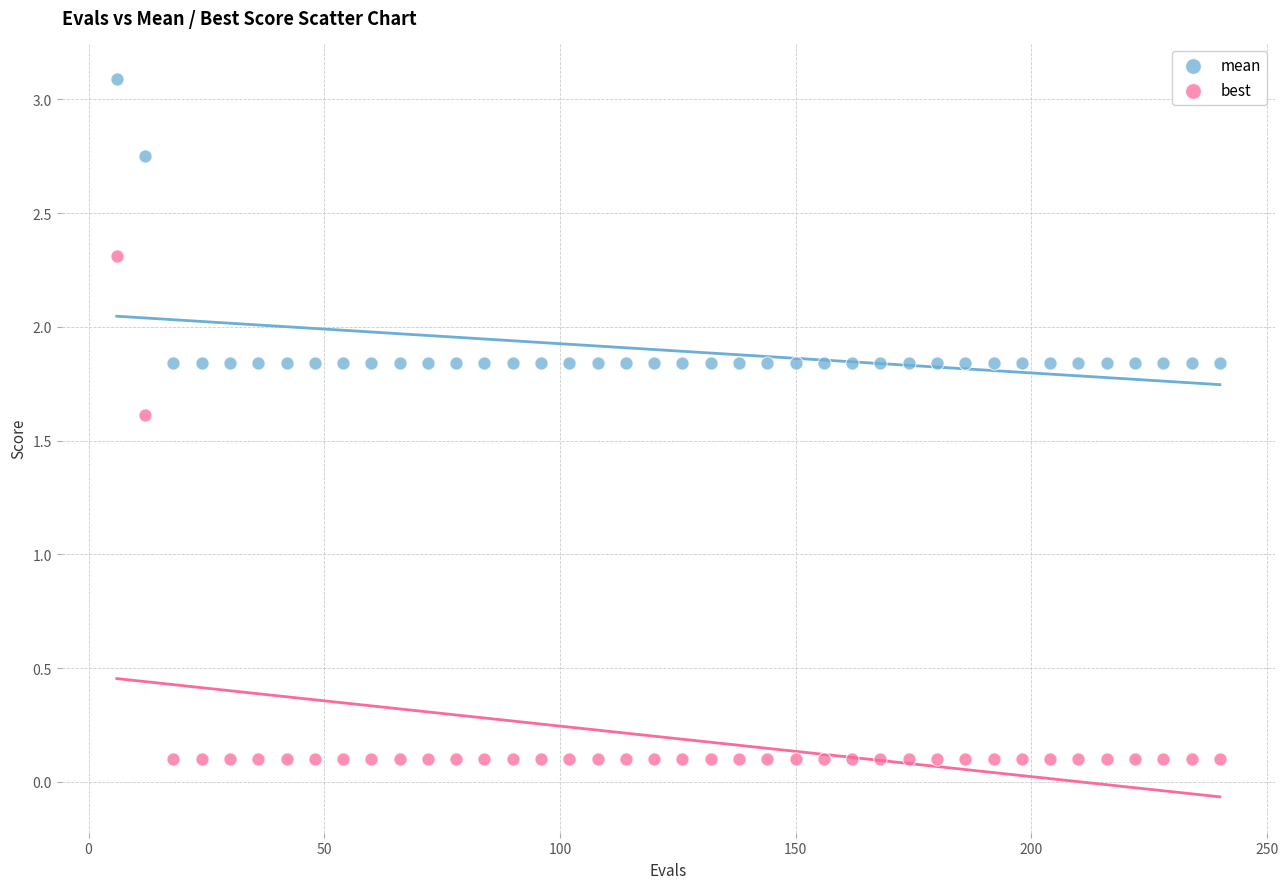

Which series contains the highest Y value?

mean